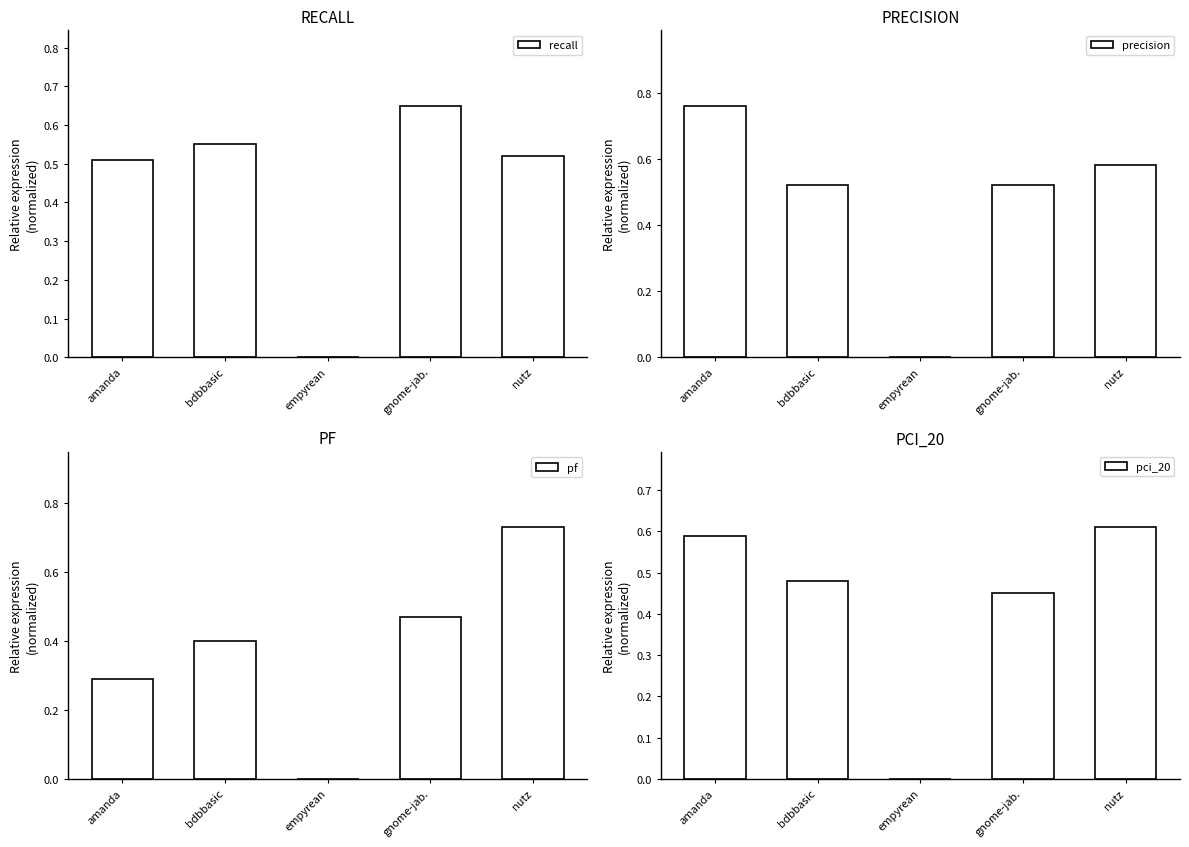

Is the value of precision at nutz greater than the value of pf at amanda?

Yes